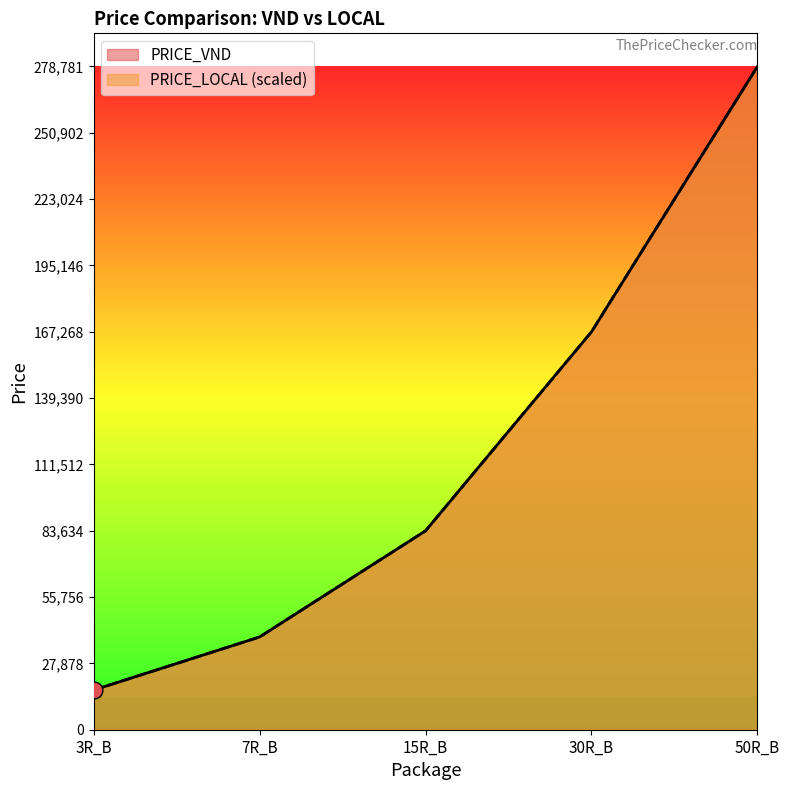

Rank the series by their maximum value, from highest to lowest.

PRICE_VND, PRICE_LOCAL